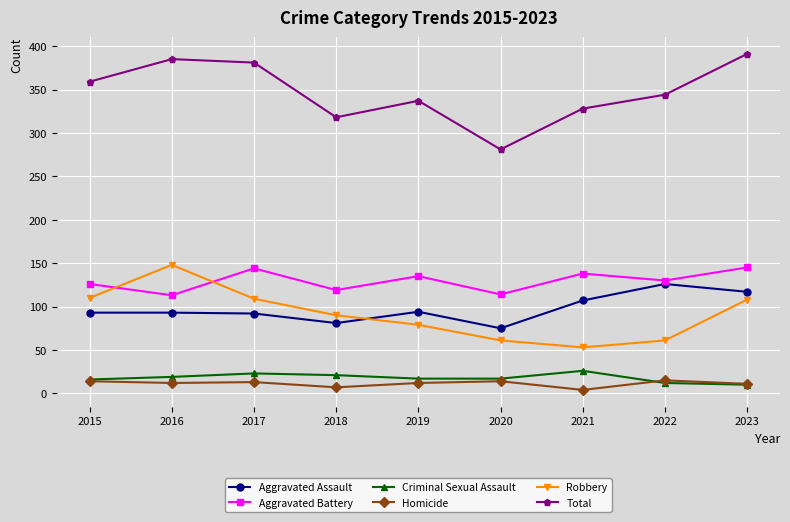

The Aggravated Battery series shows 88 at 2021. True or false?

False